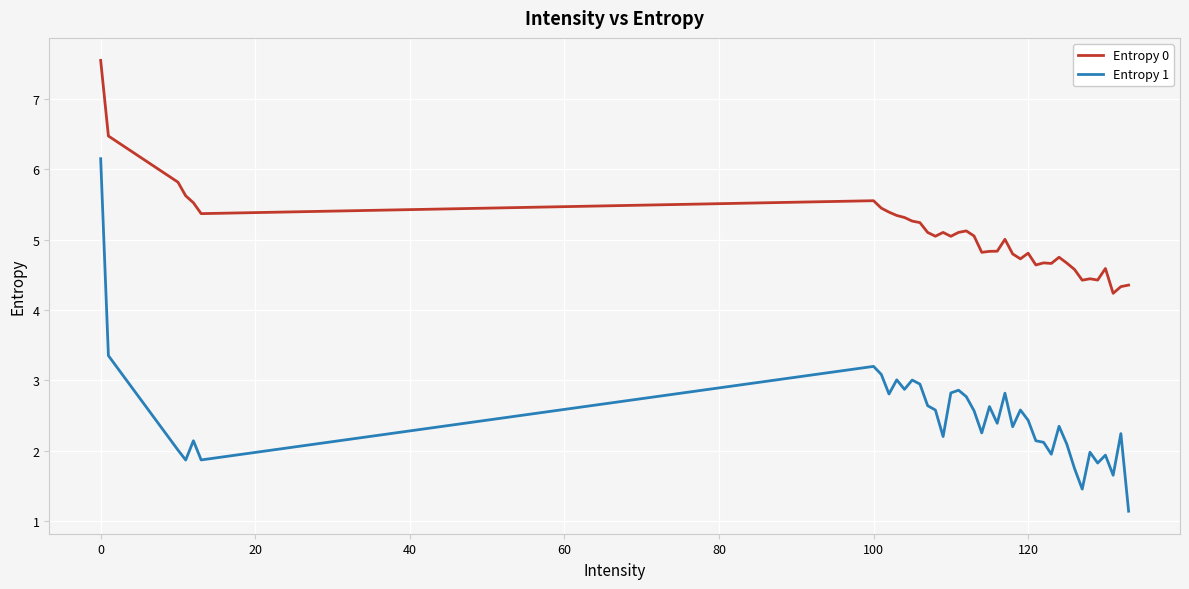

True or false: Entropy 0 and Entropy 1 intersect in this chart.

False